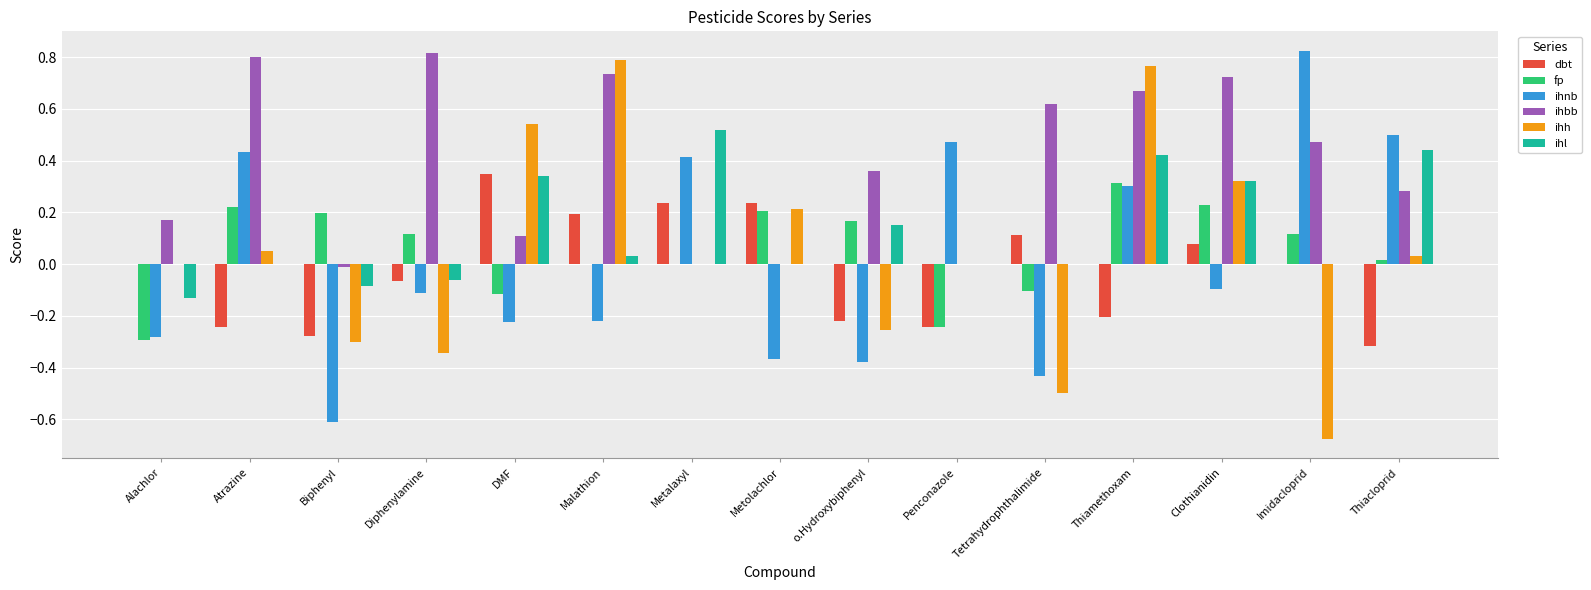

Which series has the largest range (max minus min)?

ihh